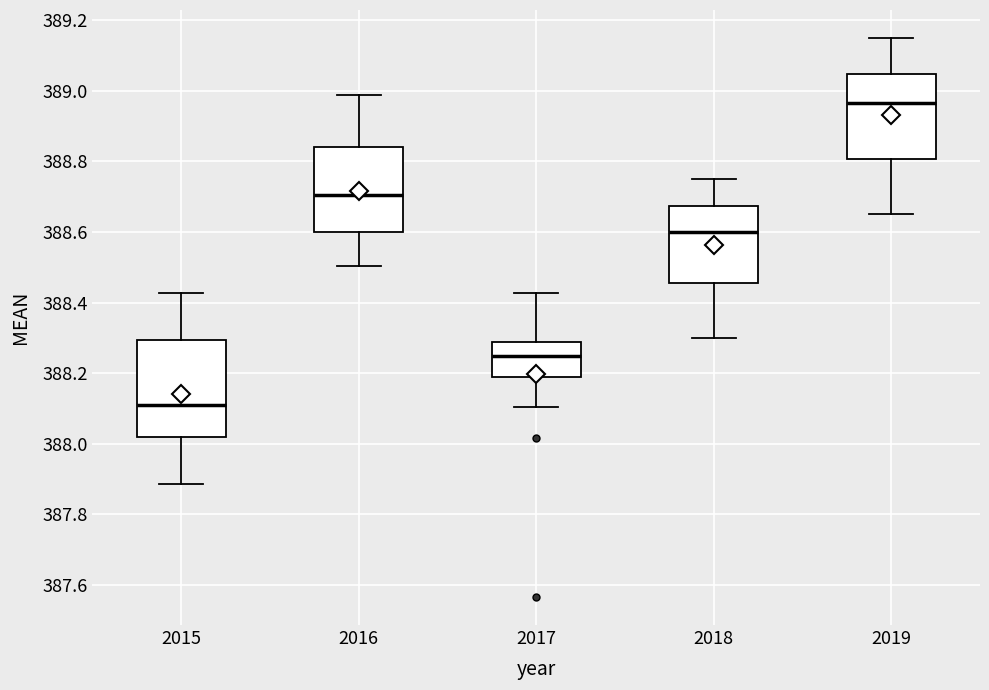

Where is the lower edge of the box at x = 2019 on the y-axis? The values are not printed on the chart, so give them approximately, as read against the axis.

388.80